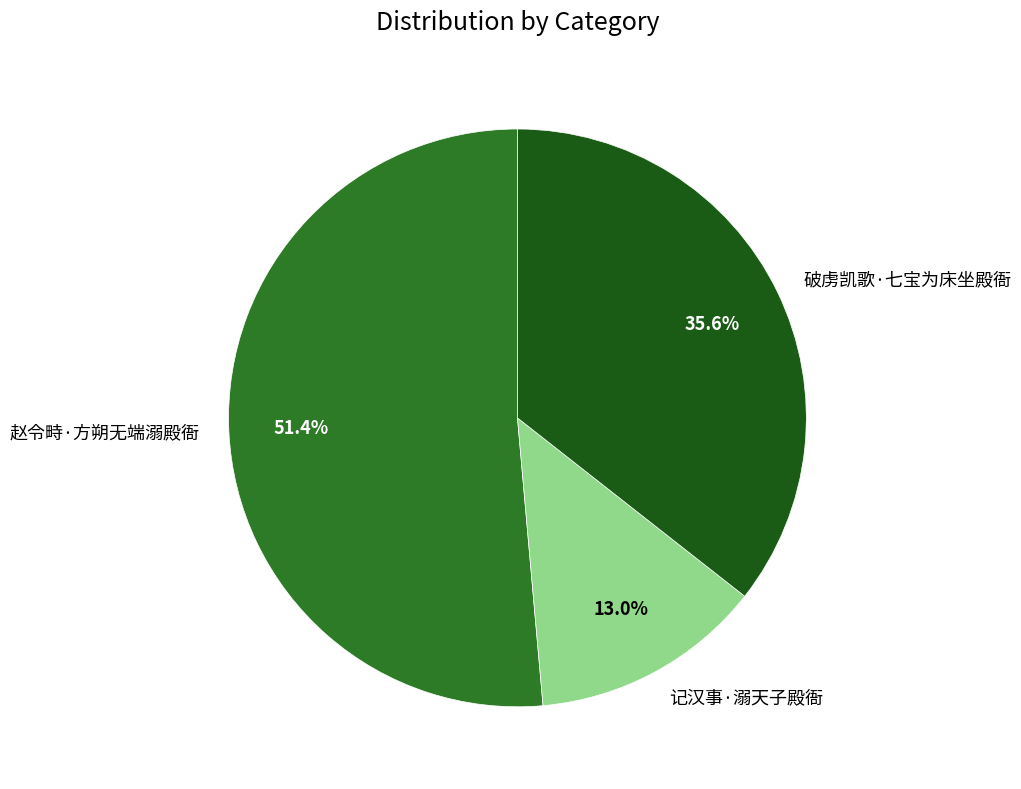

How many slices are in this pie chart?

3